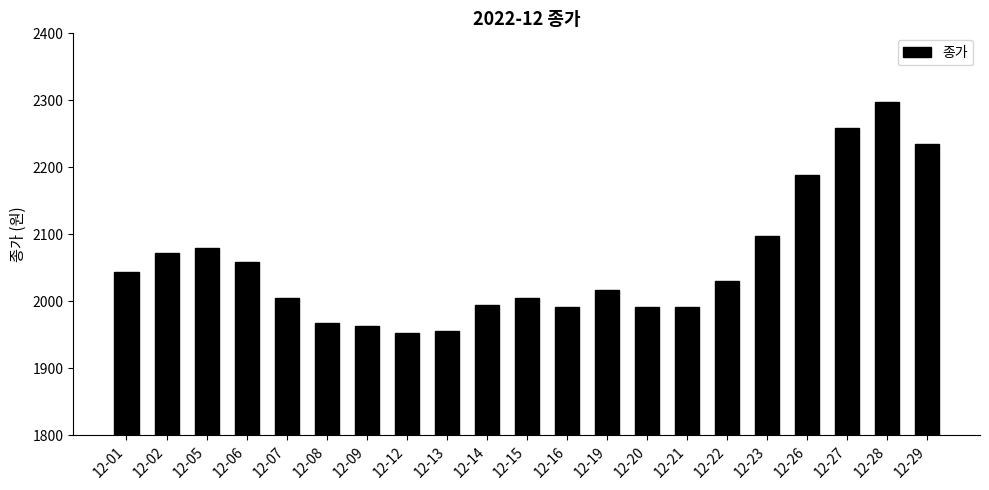

What is the difference between the second highest and second lowest values?

303